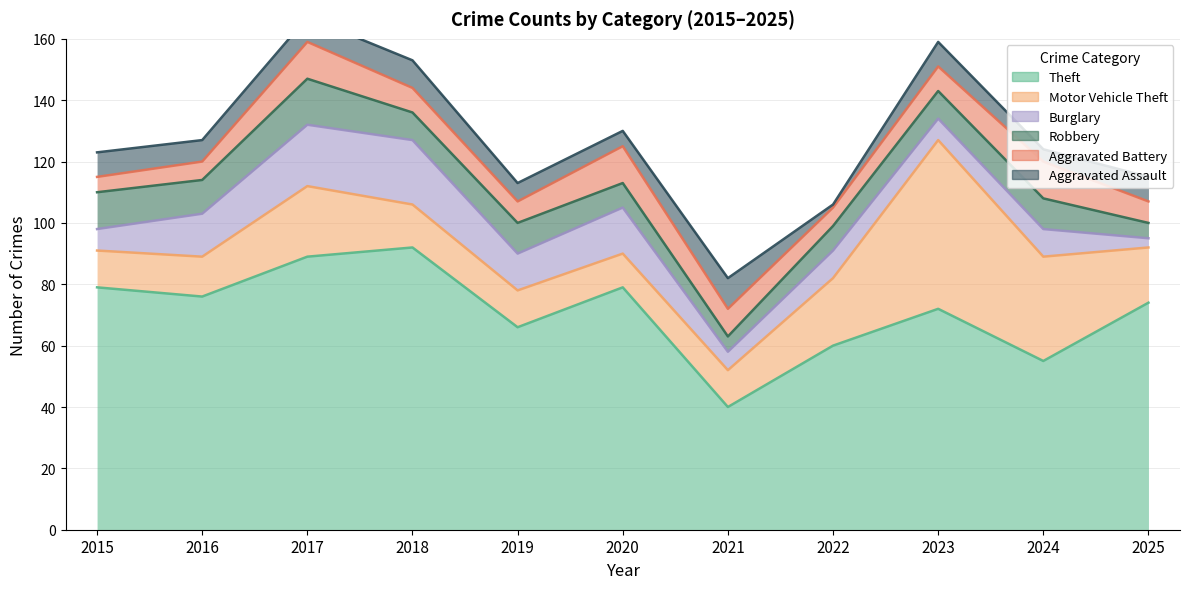

How many data points in Theft are less than 74?

5